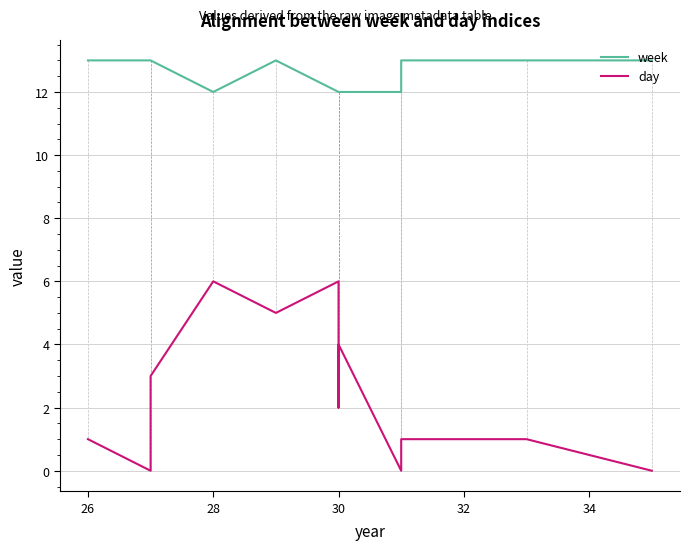

Which series has the largest range (max minus min)?

day